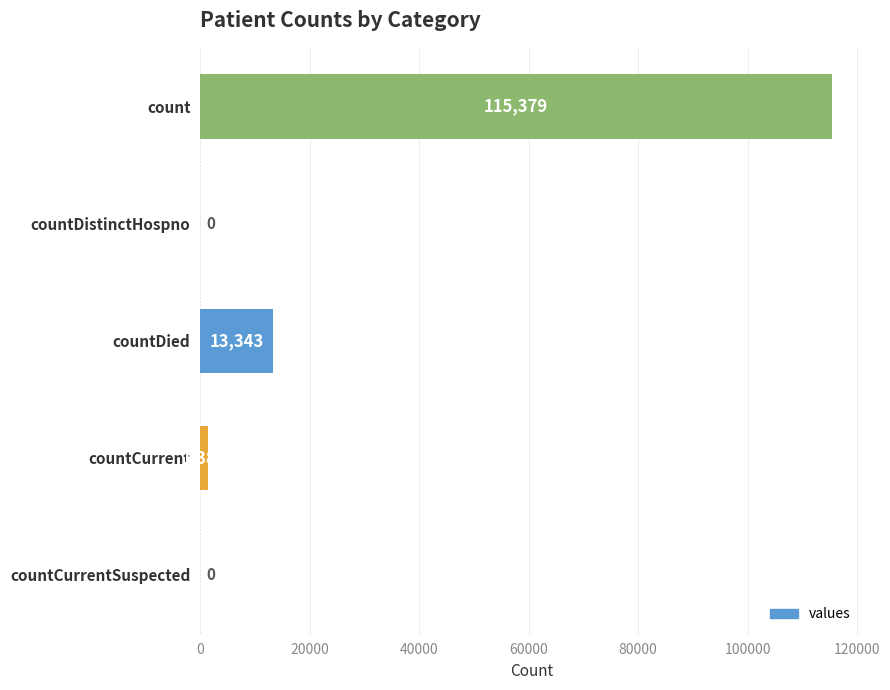

Reading top to bottom, list all the values displayed in this chart.

count=115379	countDistinctHospno=0	countDied=13343	countCurrent=1383	countCurrentSuspected=0